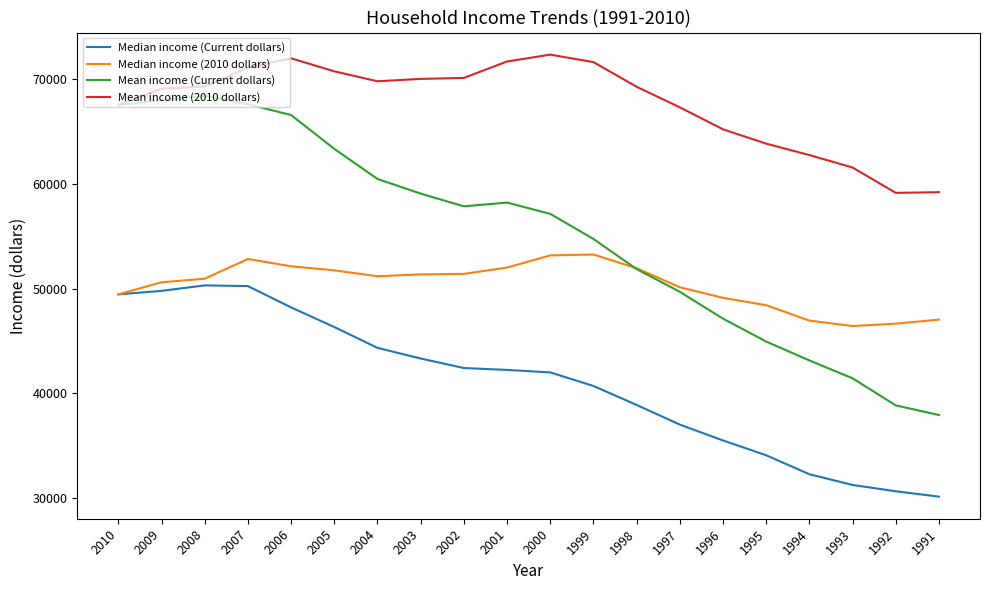

True or false: Median income (2010 dollars) and Mean income (Current dollars) intersect in this chart.

True